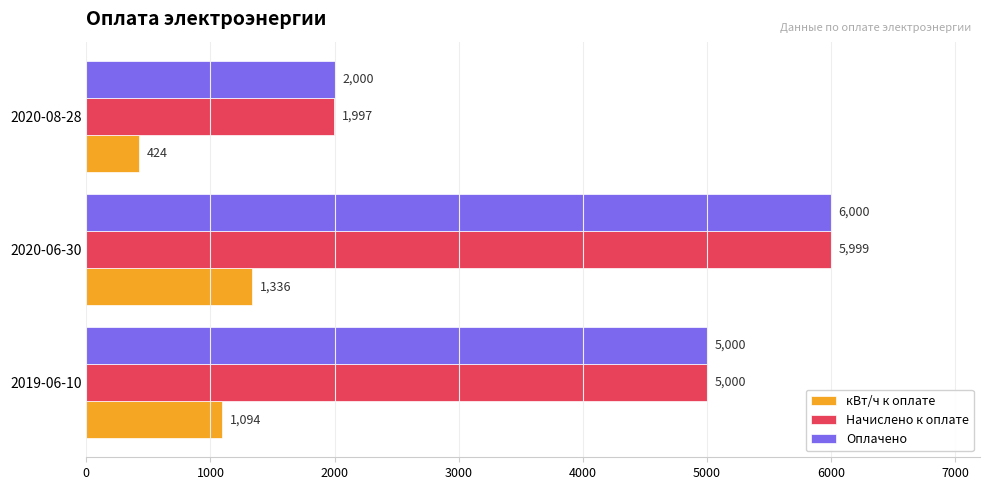

What is the spread (max minus min) of values at 2020-08-28?

1576.0